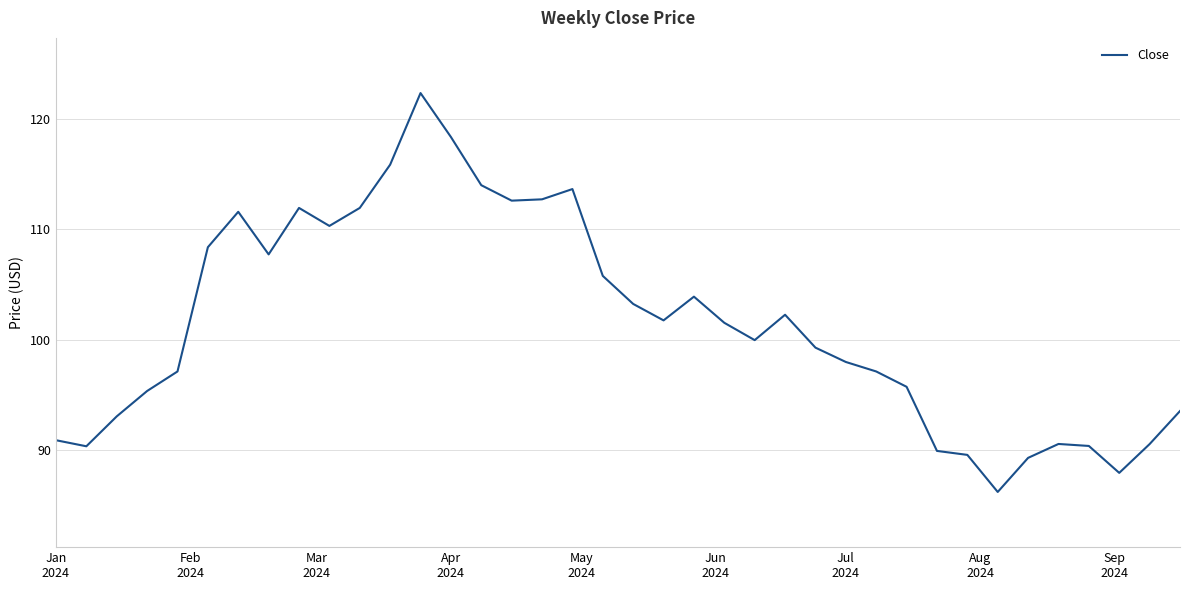

What is the minimum value shown in the chart?

86.2